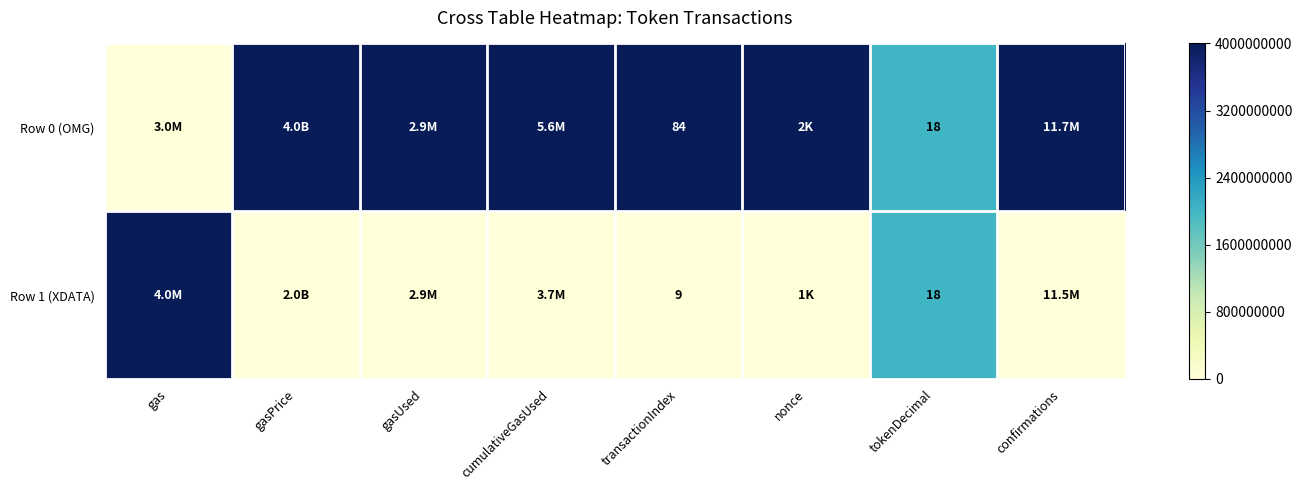

The value of Row 0 (OMG) at tokenDecimal is 25. True or false?

False